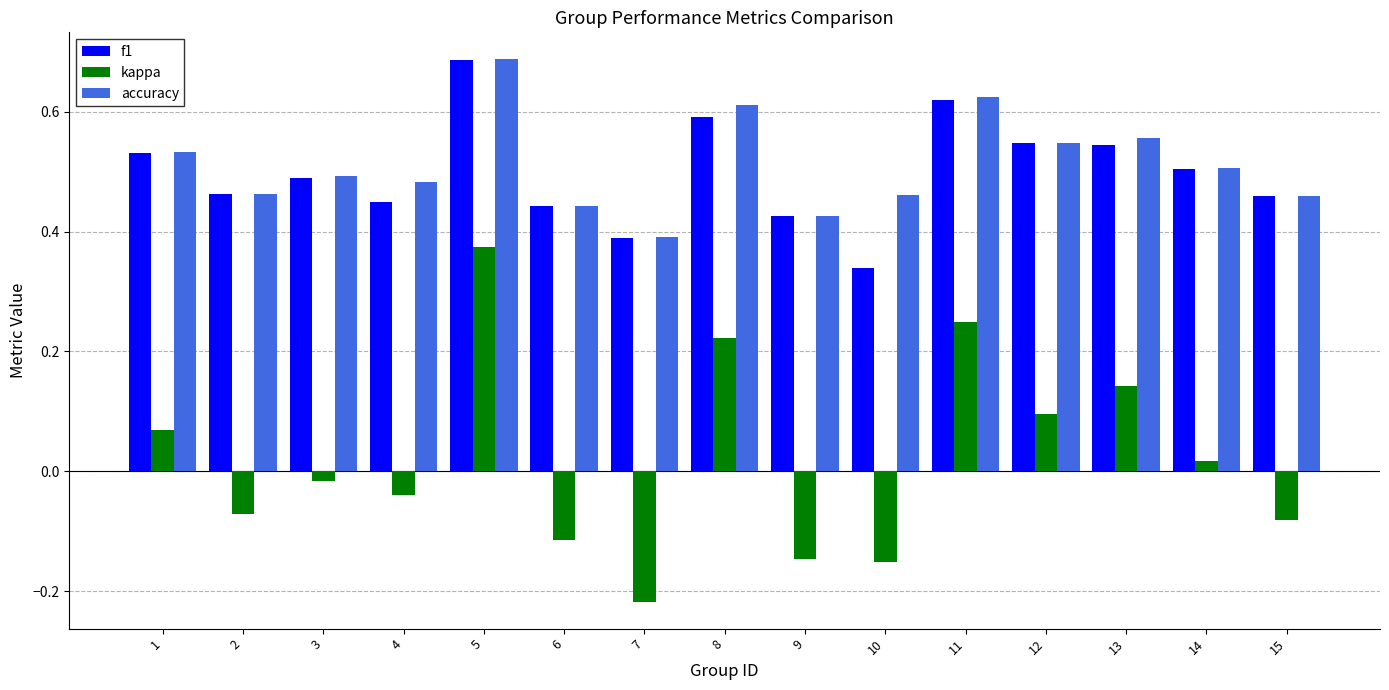

At which label does f1 reach its minimum?

10